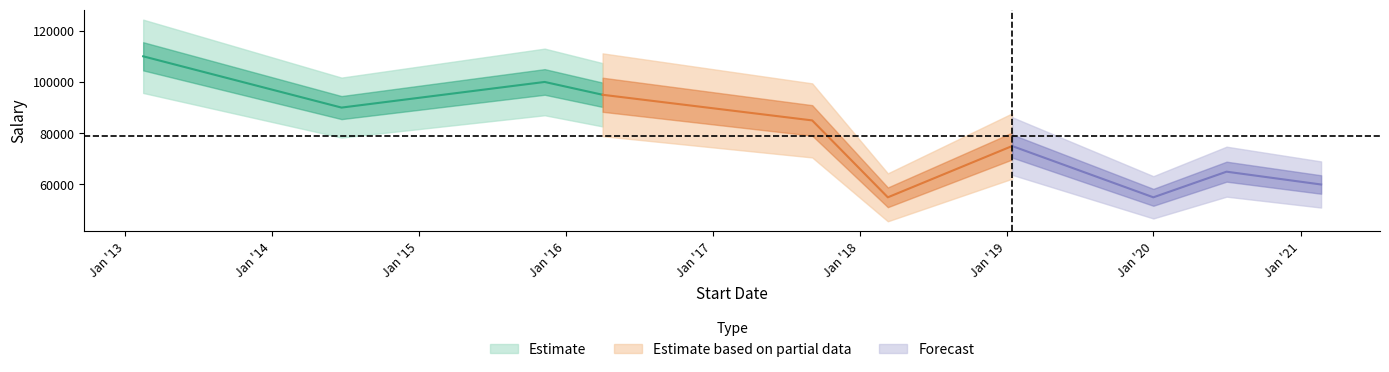

At which label is the value closest to 82500?

9/5/2017